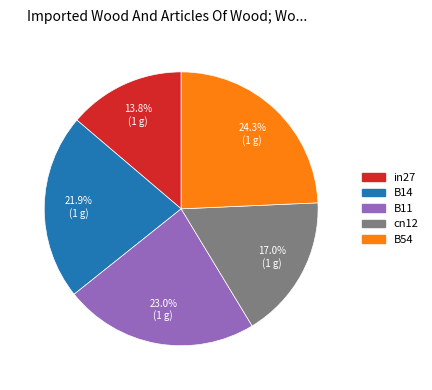

Between B11 and cn12, which is larger?

B11